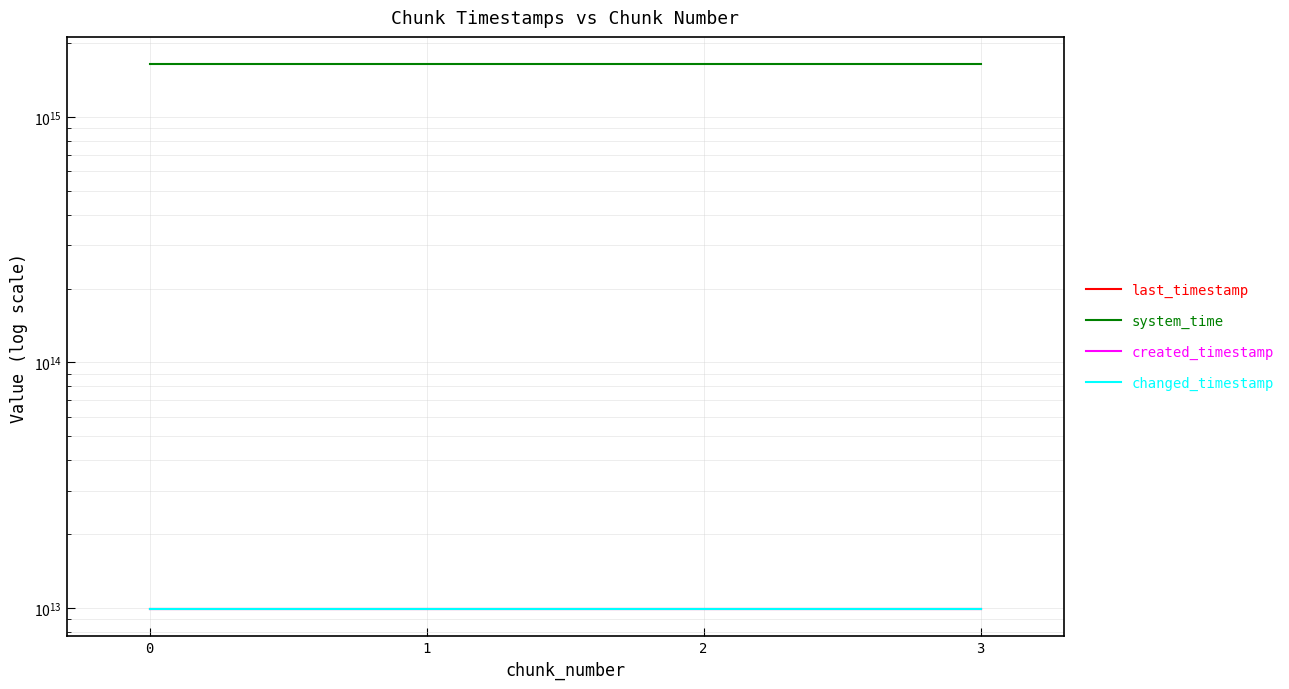

What is the difference between the highest and lowest values at 0?

1628897287977359